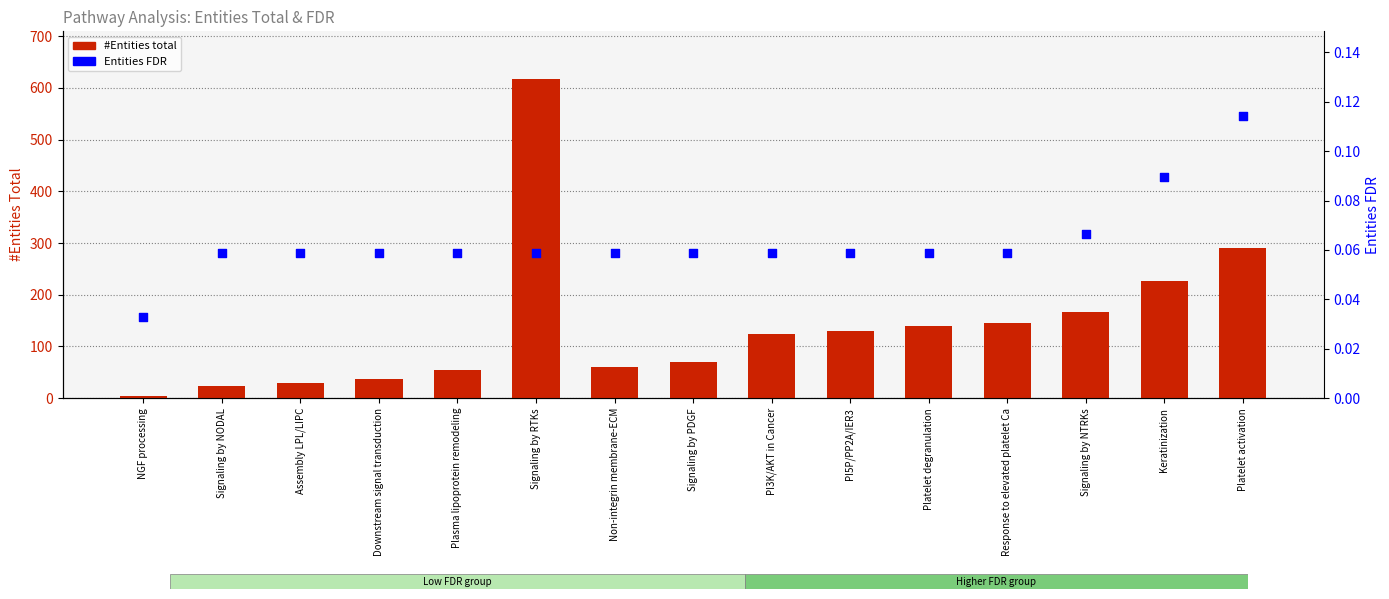

Which series contains the lowest Y value?

Entities FDR